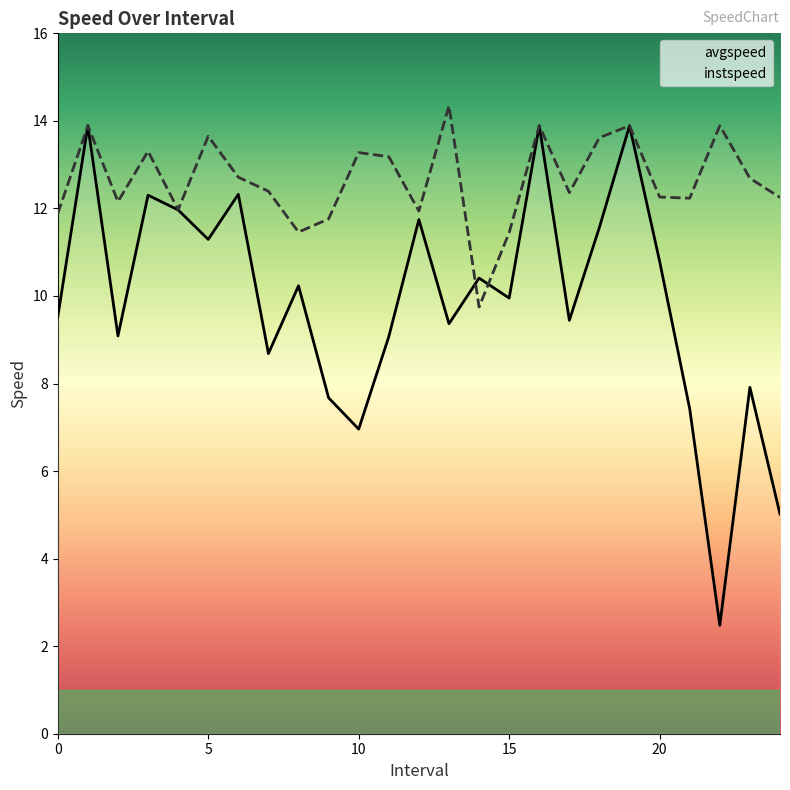

How many values in the instspeed series are below 12?

7